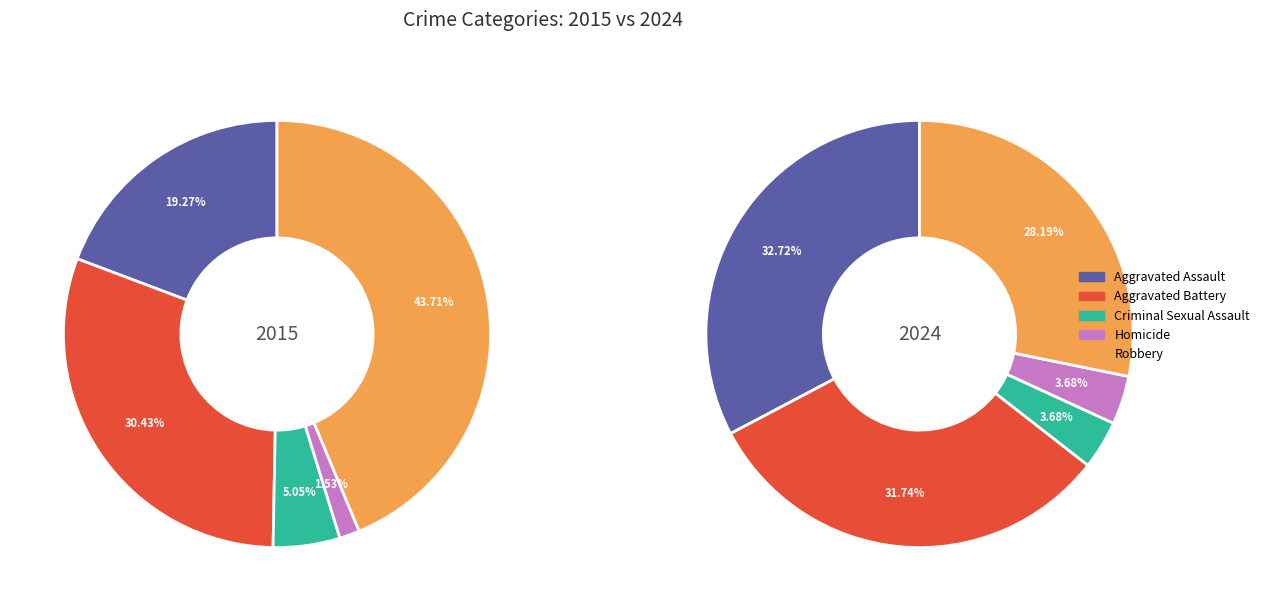

How many slices are in this pie chart?

5